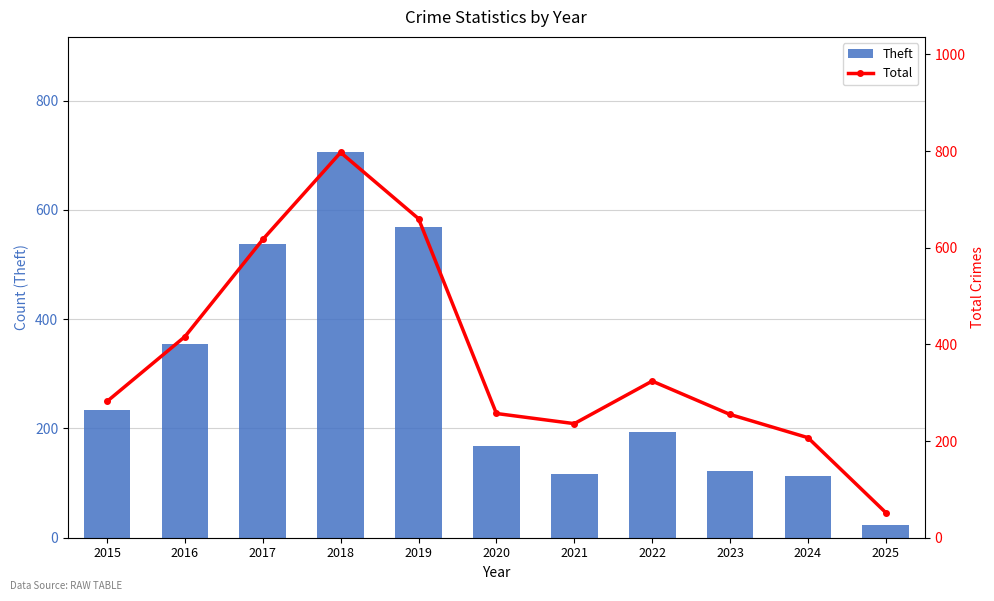

What is the difference between the maximum and minimum values in the Theft series?

682